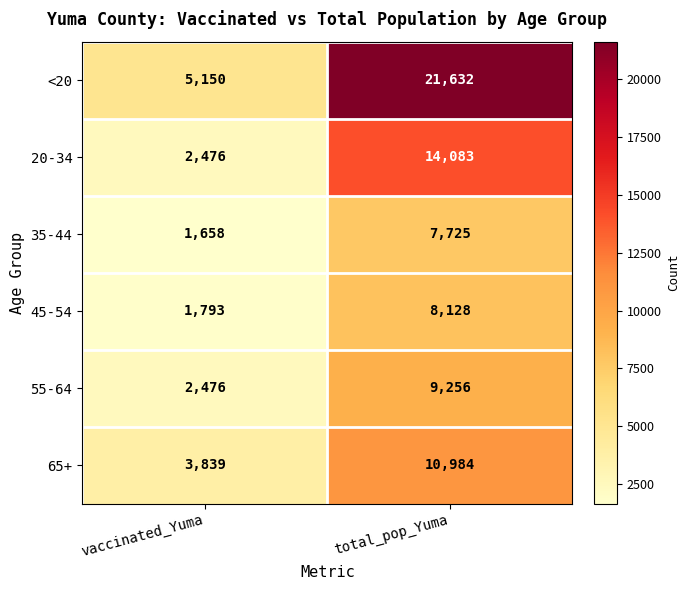

Reading right to left, extract all data points from this chart.

<20: 21632	5150
20-34: 14083	2476
35-44: 7725	1658
45-54: 8128	1793
55-64: 9256	2476
65+: 10984	3839